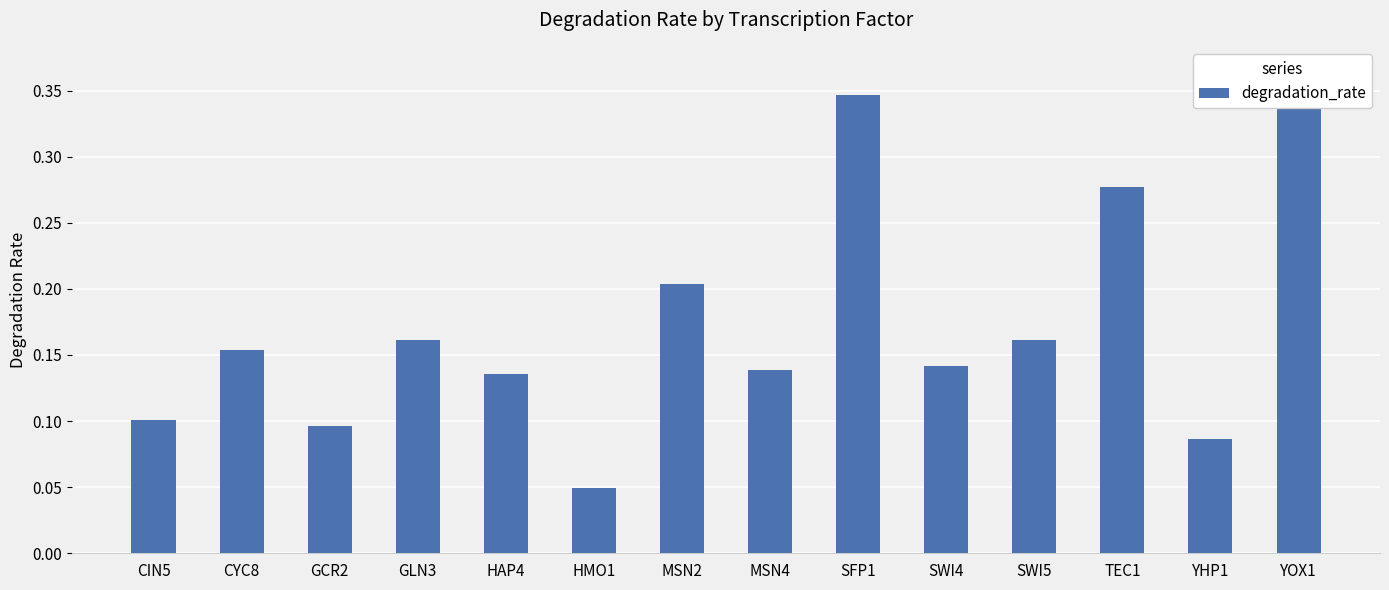

The chart shows a value of 0.1 at CIN5. True or false?

True